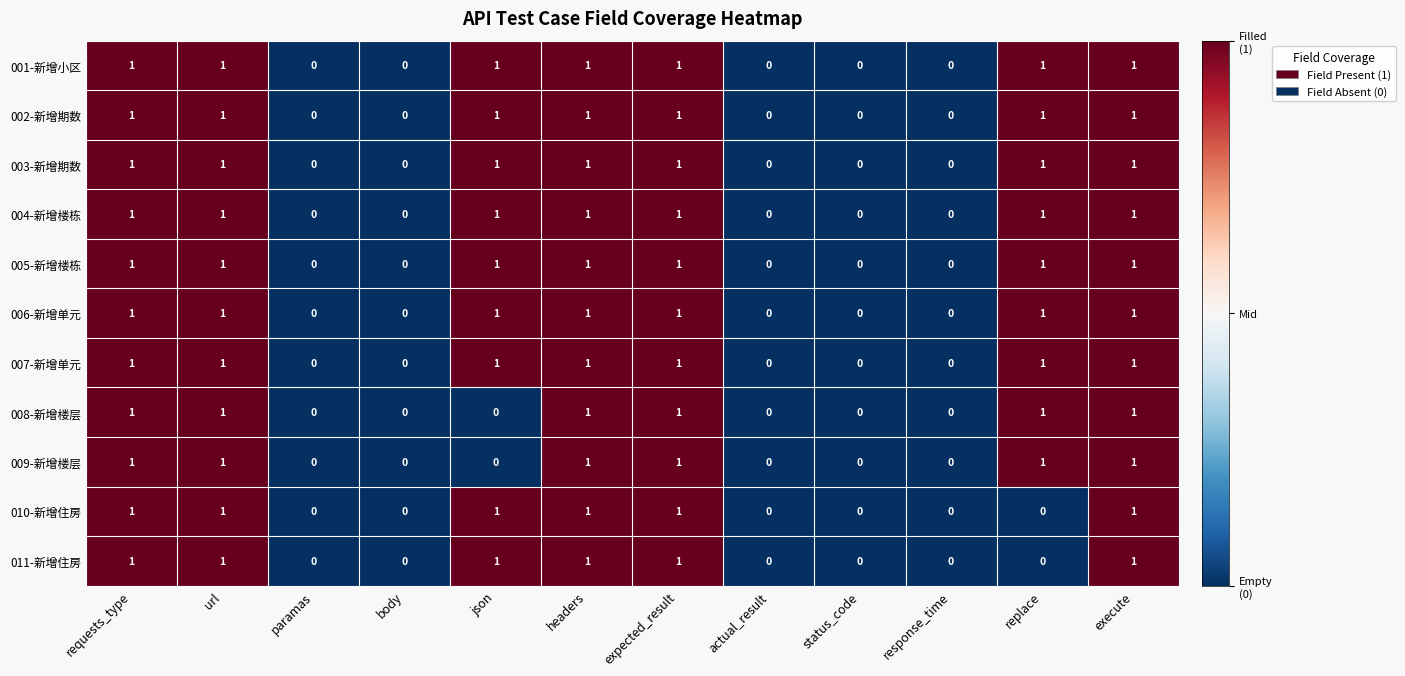

What is the total value across all series at requests_type?

11